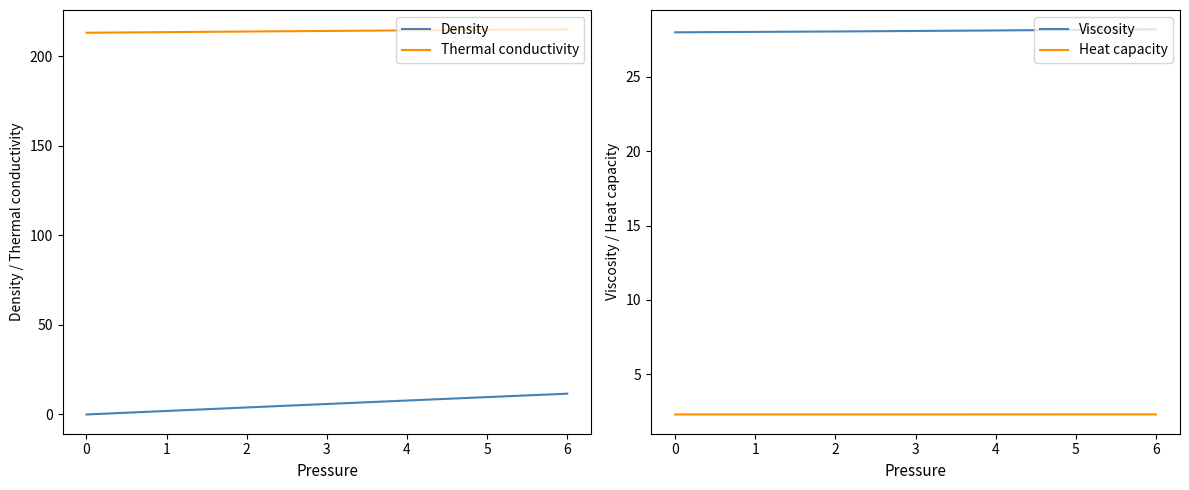

How many lines are shown in the chart?

4